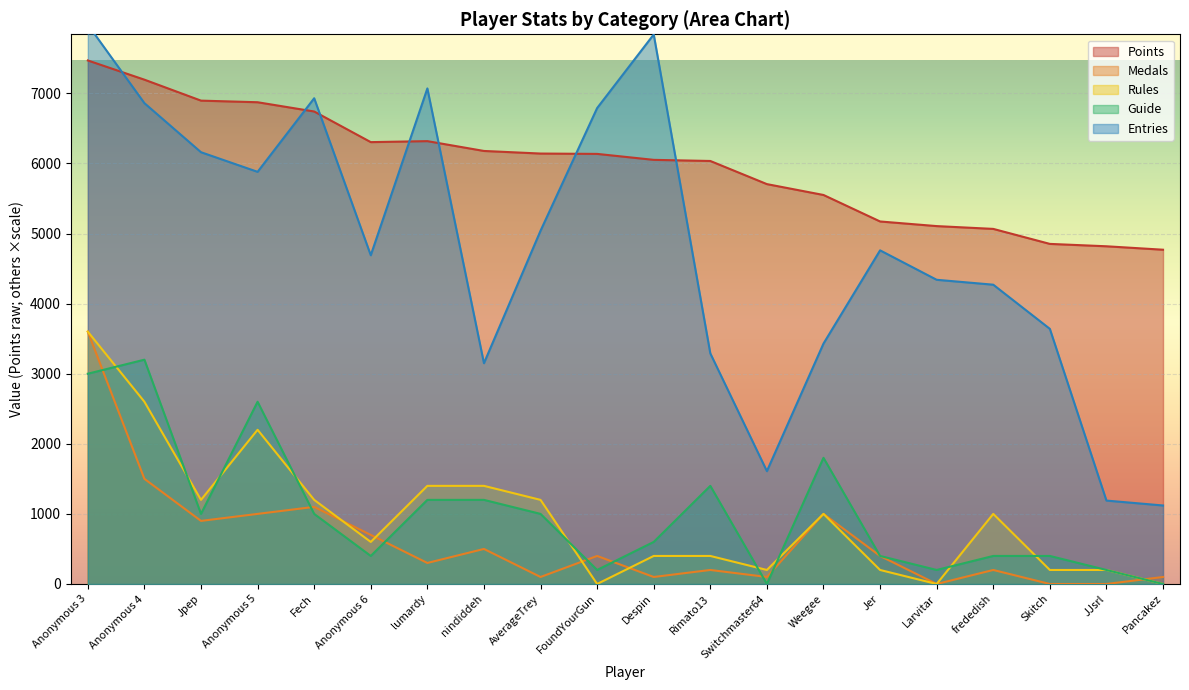

What is the value of the Points point at the 14th from the left?

5550